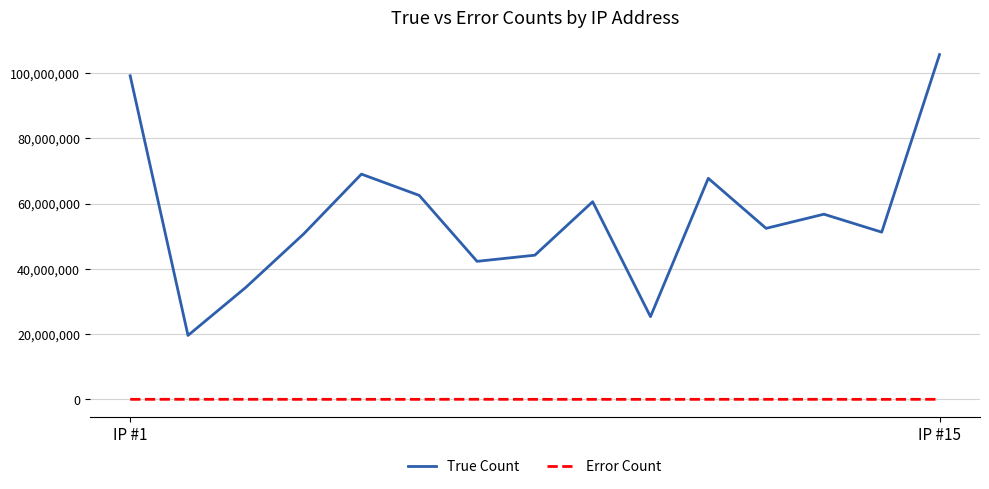

Which series has the widest spread of values?

True Count